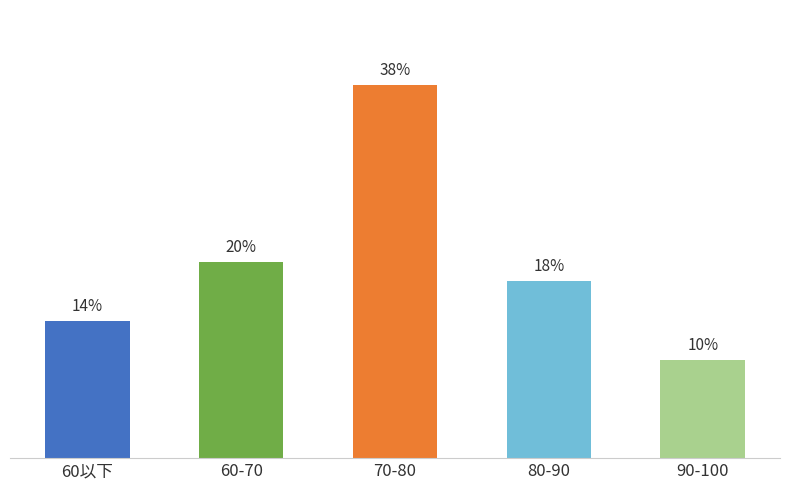

Are the bars horizontal?

No